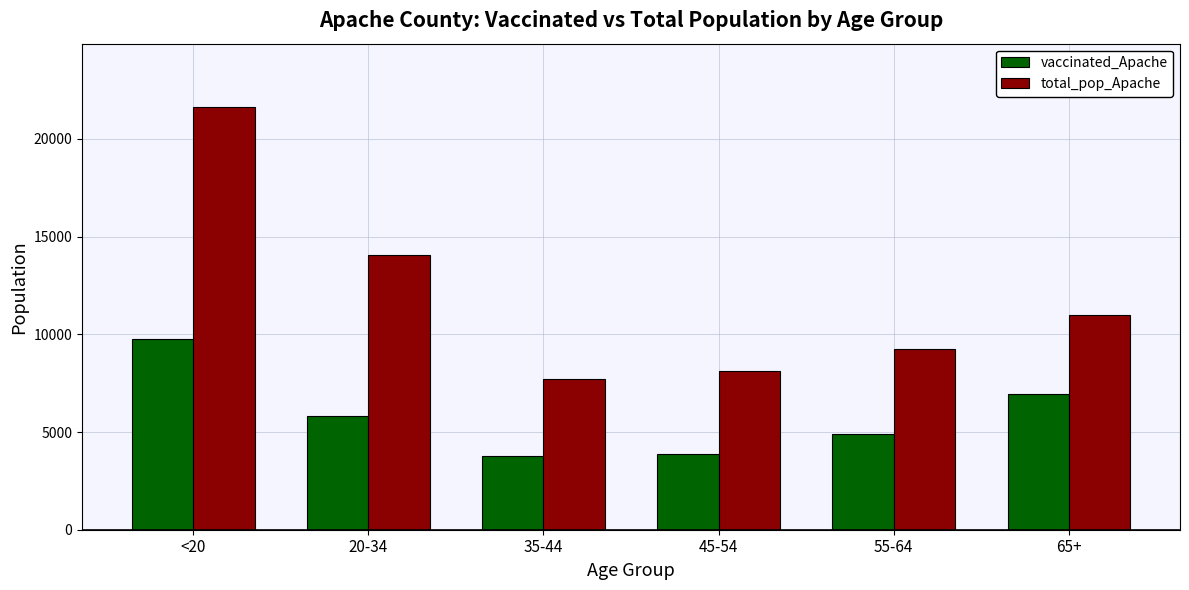

Does the chart contain any negative values?

No